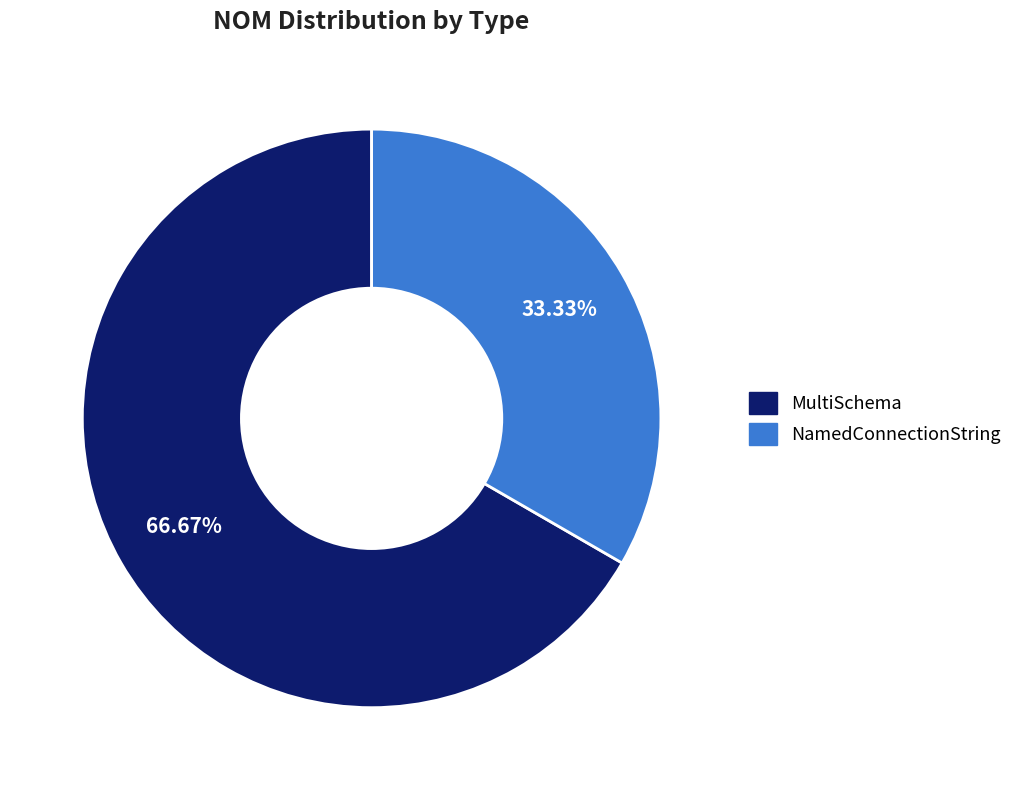

To the nearest percent, what portion does MultiSchema represent?

67%